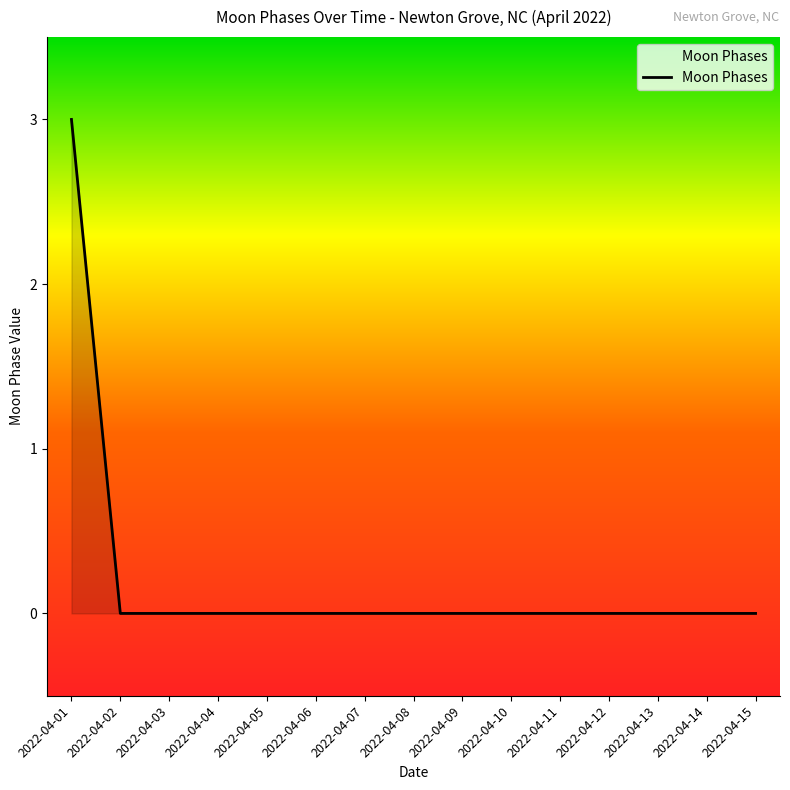

How many categories are shown in the chart?

15